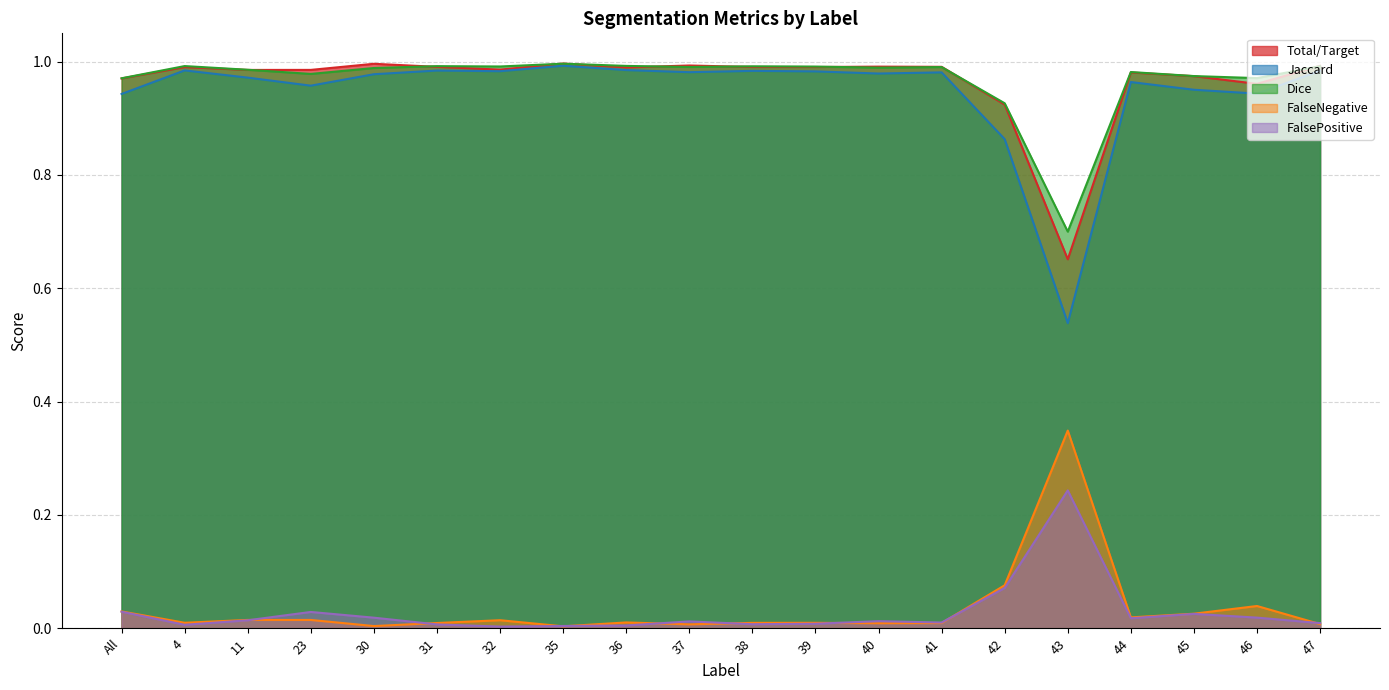

Reading right to left, transcribe all the data shown in this chart.

Total/Target: 1.0	1.0	1.0	1.0	0.7	0.9	1.0	1.0	1.0	1.0	1.0	1.0	1.0	1.0	1.0	1.0	1.0	1.0	1.0	1.0
Jaccard: 1.0	0.9	1.0	1.0	0.5	0.9	1.0	1.0	1.0	1.0	1.0	1.0	1.0	1.0	1.0	1.0	1.0	1.0	1.0	0.9
Dice: 1.0	1.0	1.0	1.0	0.7	0.9	1.0	1.0	1.0	1.0	1.0	1.0	1.0	1.0	1.0	1.0	1.0	1.0	1.0	1.0
FalseNegative: 0.0	0.0	0.0	0.0	0.3	0.1	0.0	0.0	0.0	0.0	0.0	0.0	0.0	0.0	0.0	0.0	0.0	0.0	0.0	0.0
FalsePositive: 0.0	0.0	0.0	0.0	0.2	0.1	0.0	0.0	0.0	0.0	0.0	0.0	0.0	0.0	0.0	0.0	0.0	0.0	0.0	0.0